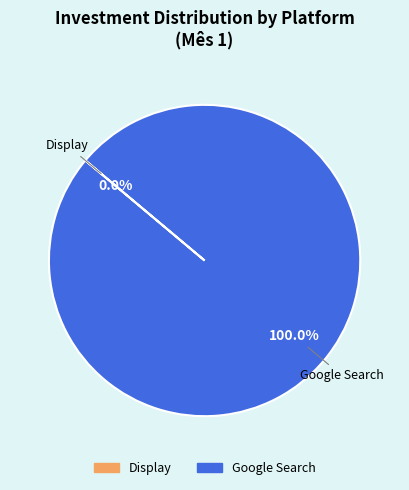

Which category has the biggest portion of the pie?

Google Search